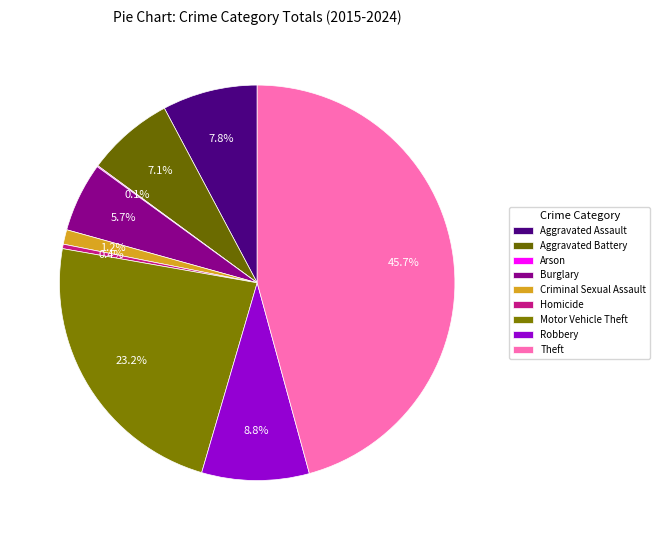

What is the ratio of the value at Robbery to the value at Burglary?

1.5